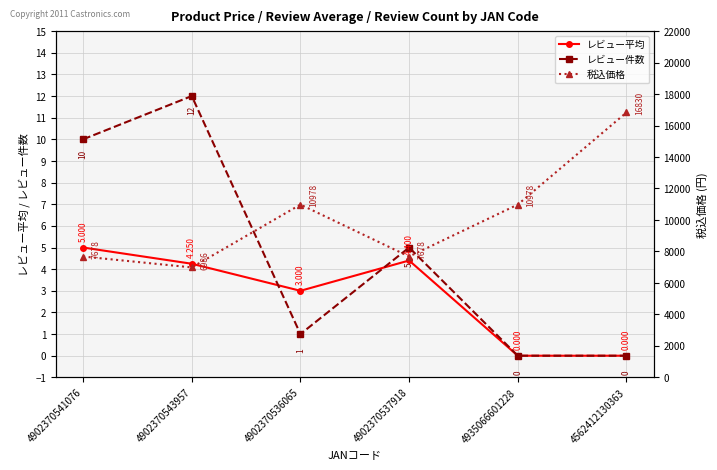

What position from the right is 4902370536065?

4